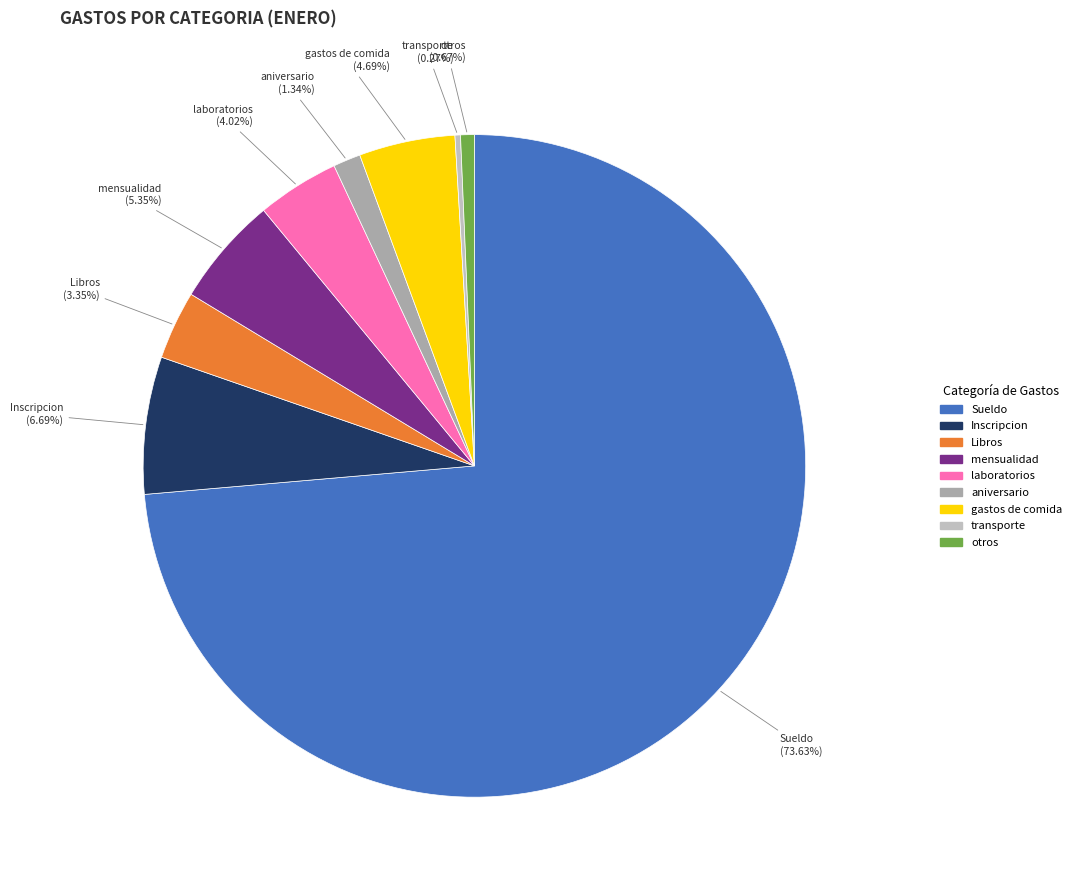

Is there a majority slice in this chart?

Yes